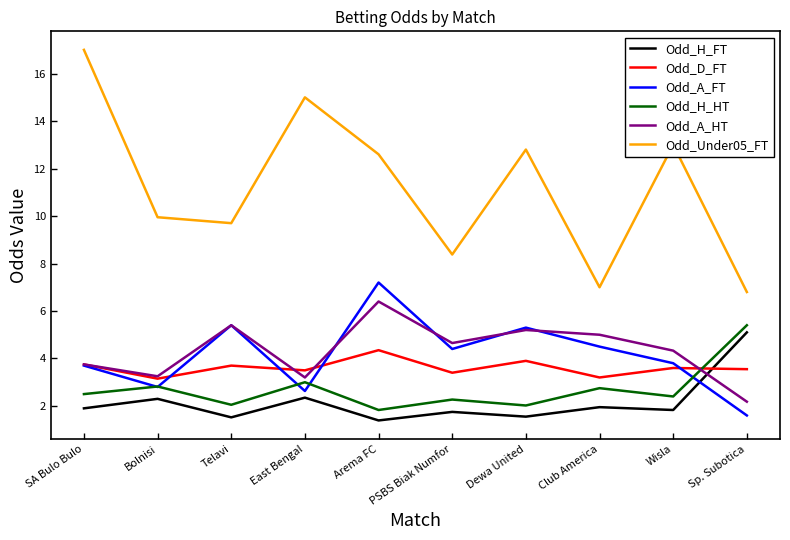

What is the maximum value for Odd_H_HT?

5.4